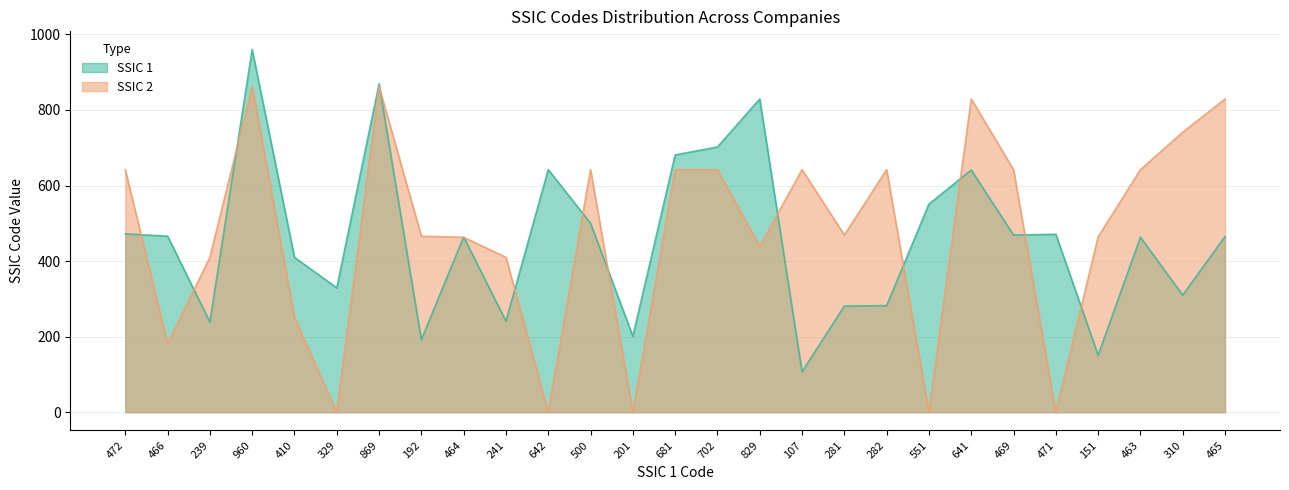

True or false: SSIC 2 has more than 1 interior local peaks.

True